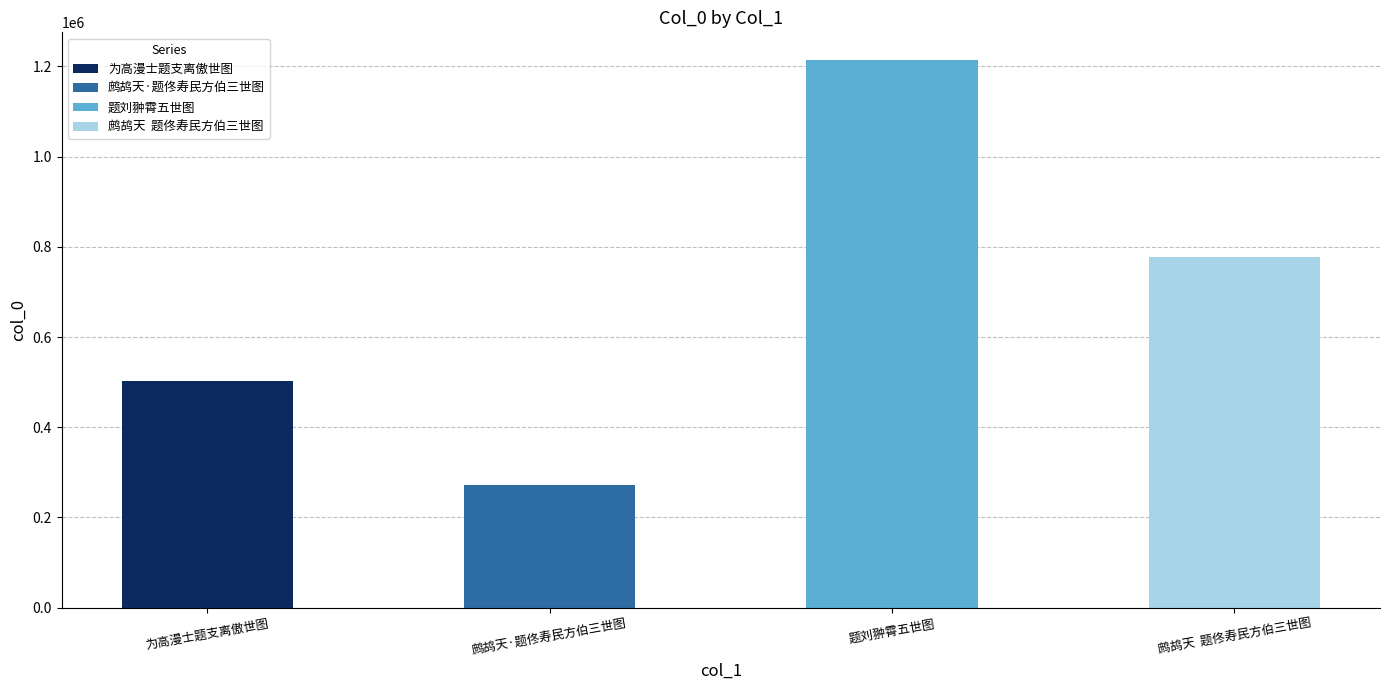

How many values are between 503101 and 1214887?

3